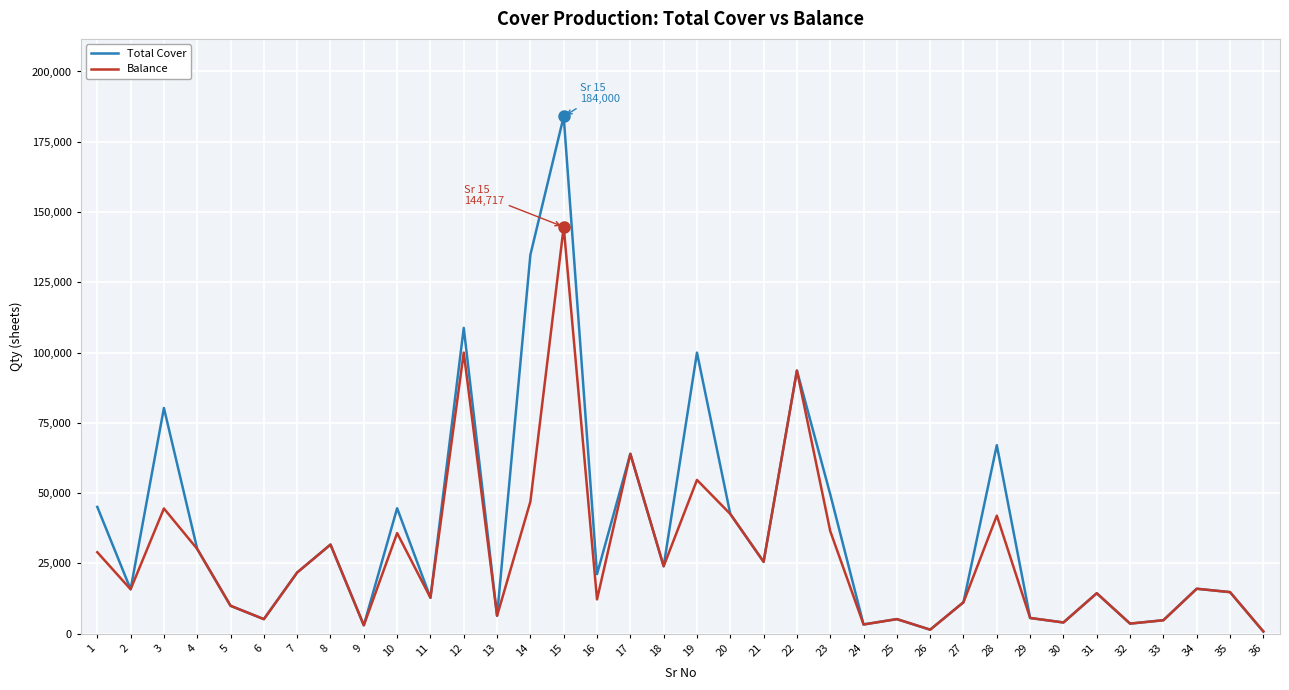

Rank the series by their maximum value, from highest to lowest.

Total Cover, Balance